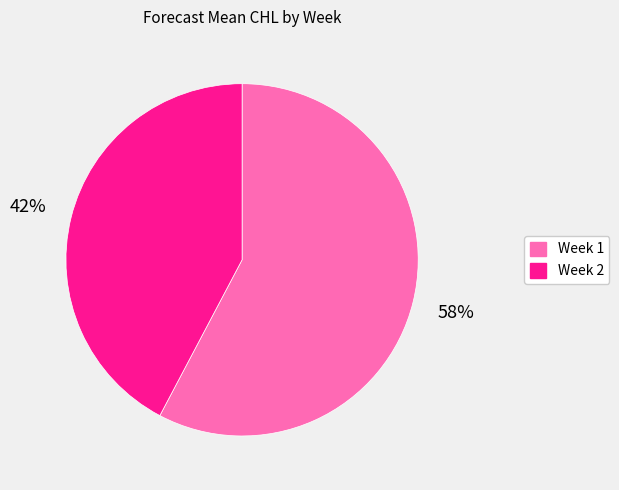

To the nearest percent, what is the combined percentage of Week 1 and Week 2?

100%